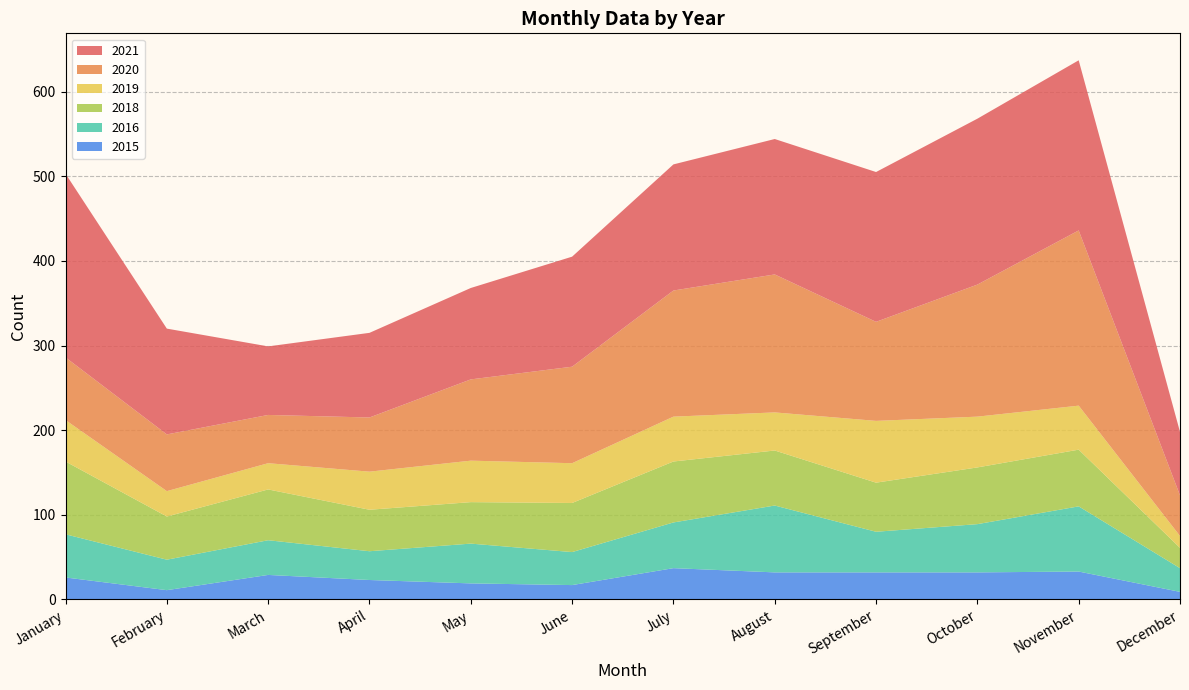

Reading right to left, extract all data points from this chart.

2015: 9	33	32	32	32	37	17	19	23	29	11	26
2020: 48	207	156	117	163	149	114	96	64	57	67	74
2021: 75	201	196	177	160	149	130	108	100	81	125	217
2016: 28	77	57	48	79	54	39	47	34	41	36	51
2019: 14	52	60	73	45	53	47	49	45	31	30	49
2018: 24	67	67	58	65	72	58	49	49	60	51	86